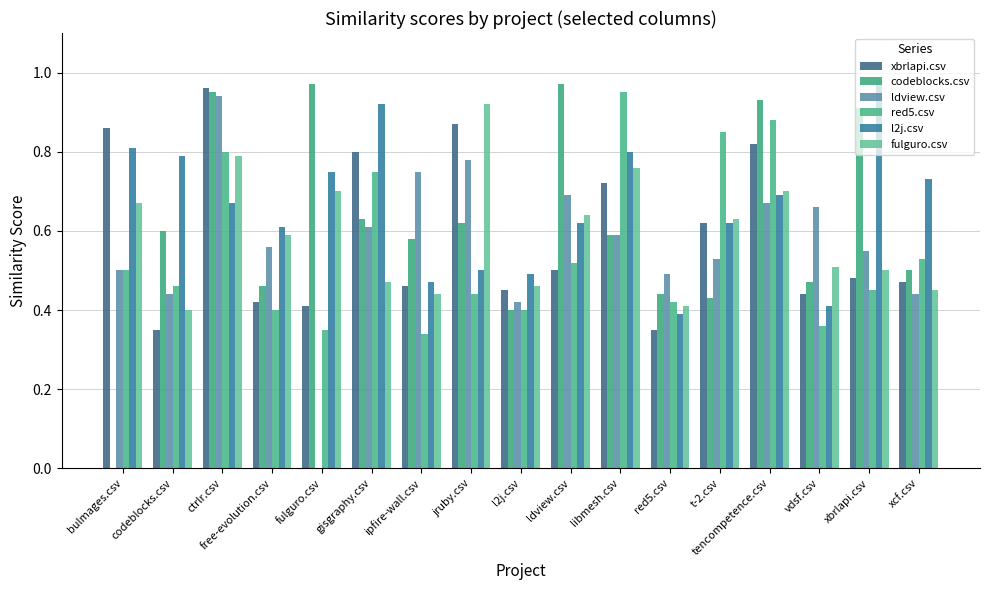

What is the sum of all codeblocks.csv values?

10.4